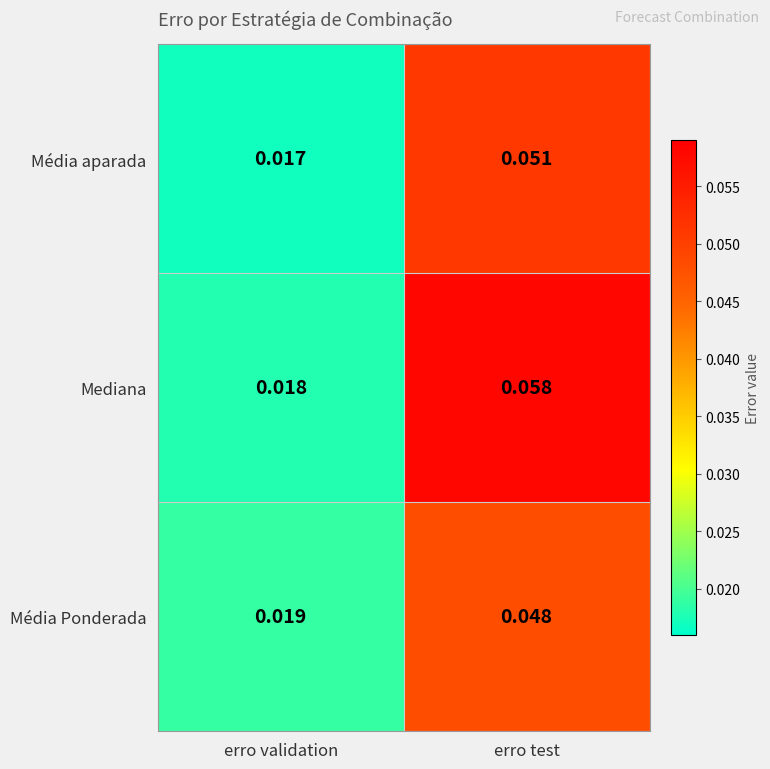

Which series has the widest spread of values?

Mediana